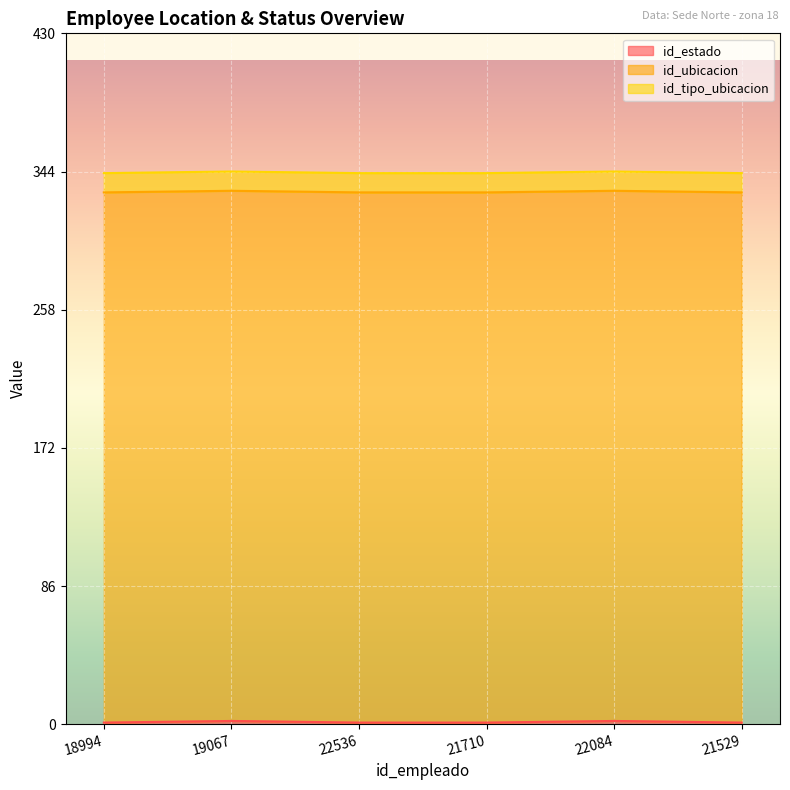

At how many categories does at least one series exceed 300?

6